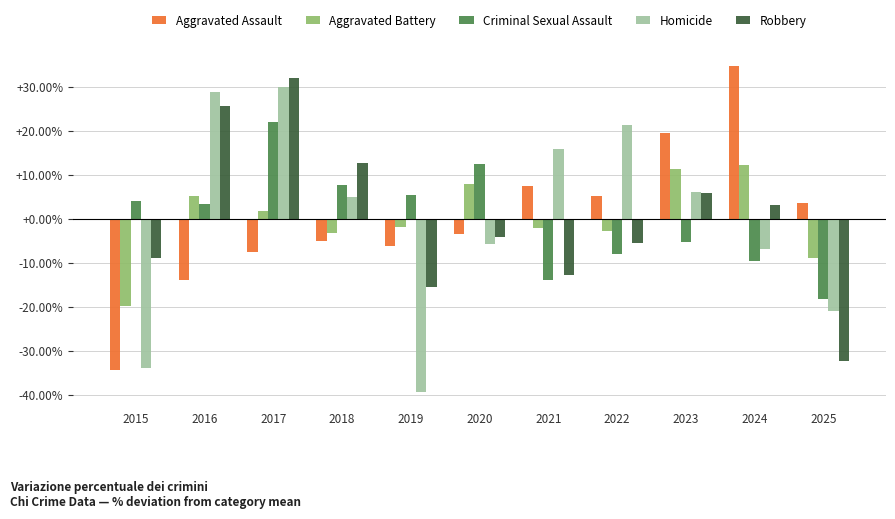

At which label does Criminal Sexual Assault reach its minimum?

2025